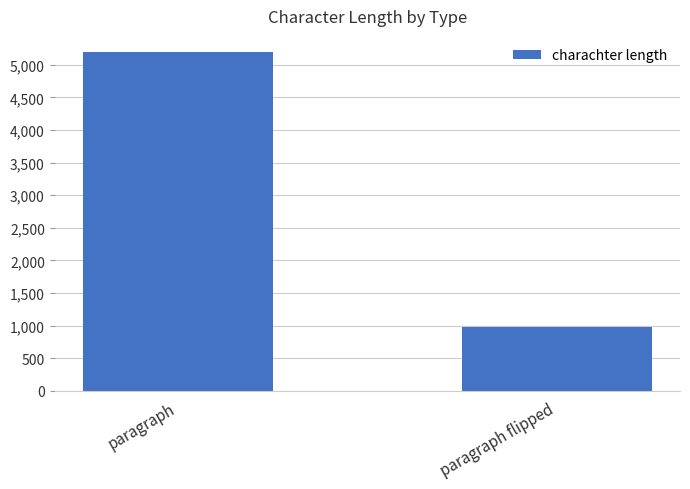

Which category has the highest value across all series?

paragraph